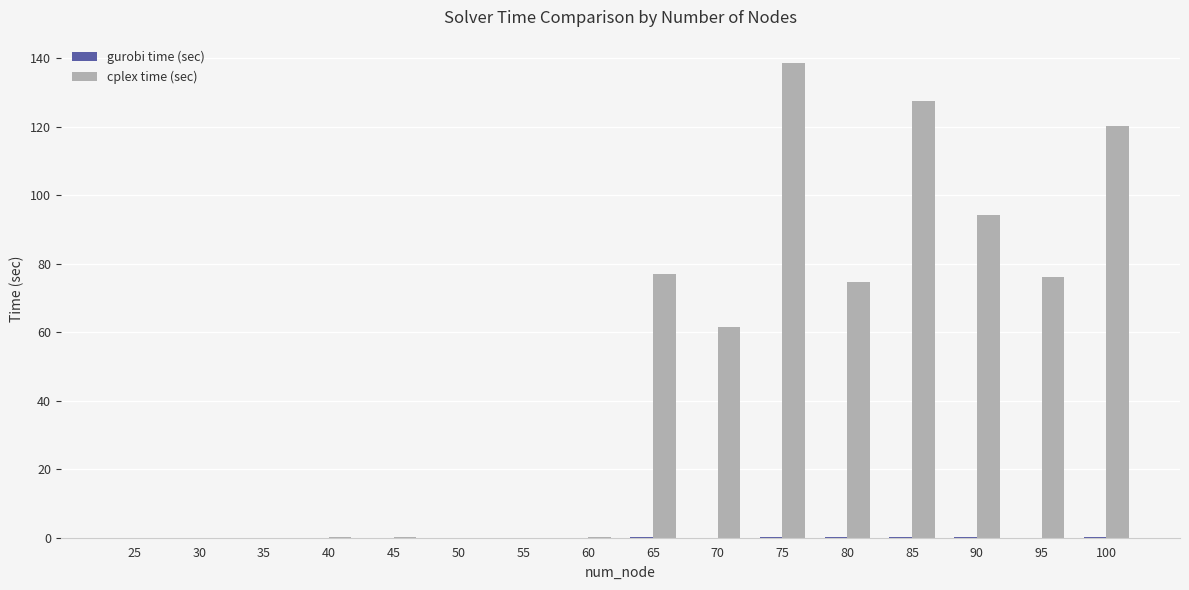

What is the greatest value displayed?

138.5